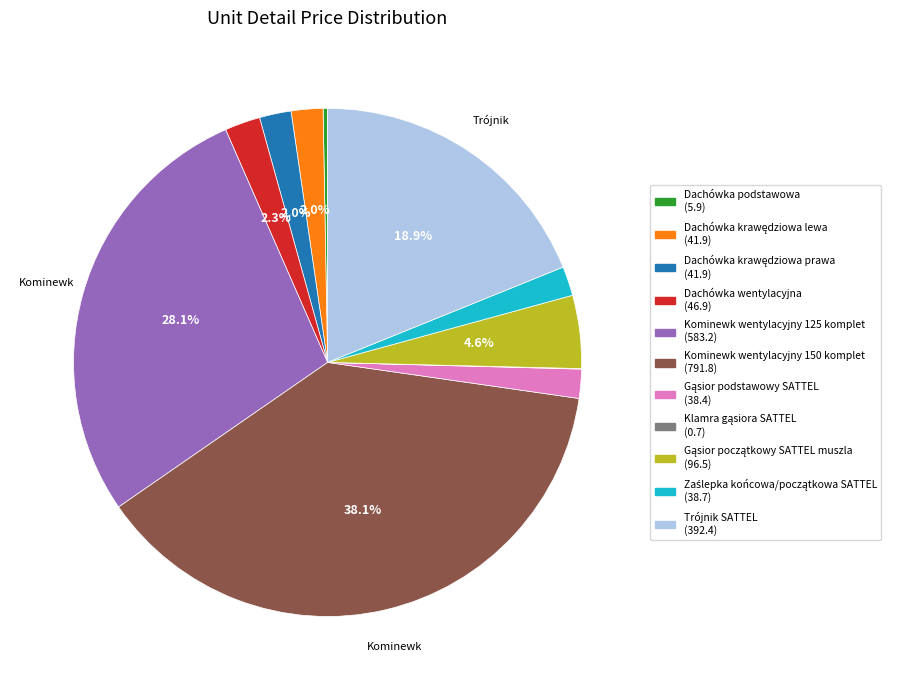

To the nearest percent, what is the average slice percentage?

9%